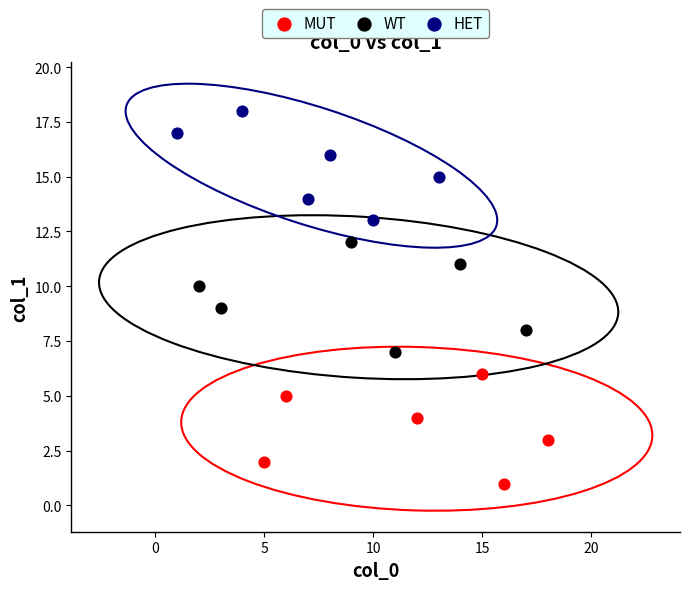

Which series reaches the minimum Y coordinate?

MUT